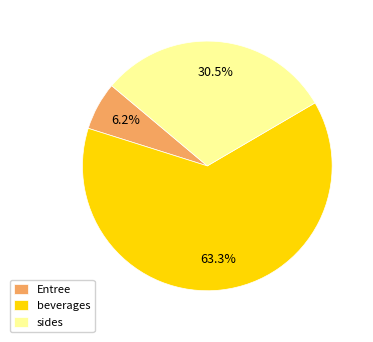

Between beverages and sides, which is larger?

beverages